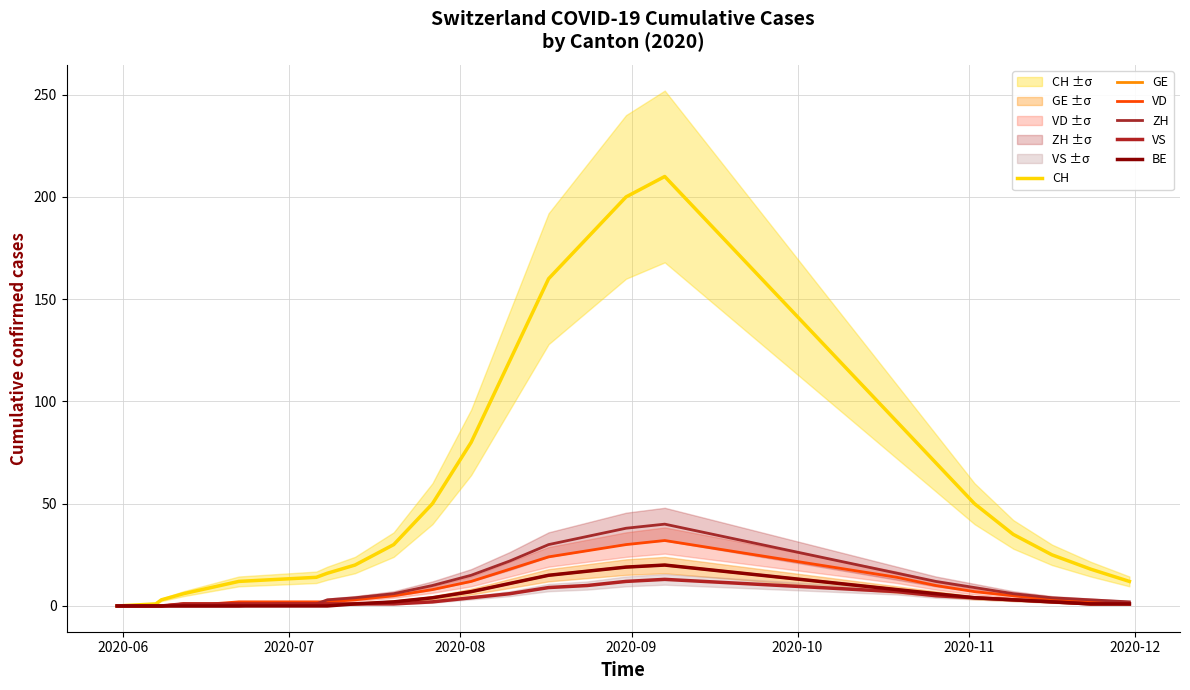

Reading left to right, what are all the values shown in this chart?

CH: 0	1	3	6	9	12	13	14	16	20	30	50	80	120	160	180	200	210	190	170	150	130	110	90	70	50	35	25	18	12
GE: 0	0	0	1	1	1	1	1	1	1	2	4	7	11	15	17	19	20	18	16	14	12	10	8	6	4	3	2	1	1
VD: 0	0	0	1	1	2	2	2	2	3	5	8	12	18	24	27	30	32	29	26	23	20	17	14	10	7	5	3	2	1
ZH: 0	0	0	0	0	0	1	1	3	4	6	10	15	22	30	34	38	40	36	32	28	24	20	16	12	9	6	4	3	2
VS: 0	0	0	1	1	1	1	1	1	1	1	2	4	6	9	10	12	13	12	11	10	9	8	7	5	4	3	2	1	1
BE: 0	0	0	0	0	0	0	0	0	1	2	4	7	11	15	17	19	20	18	16	14	12	10	8	6	4	3	2	1	1